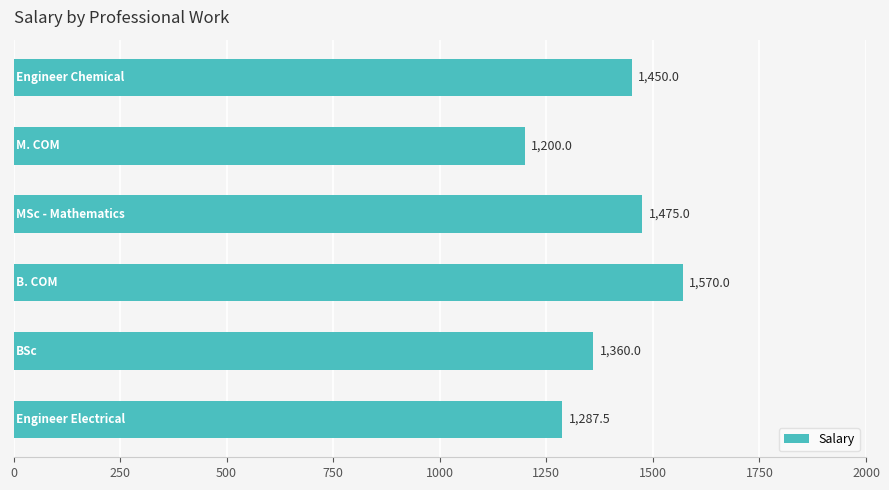

Reading top to bottom, what are all the values shown in this chart?

1450.0	1200.0	1475.0	1570.0	1360.0	1287.5